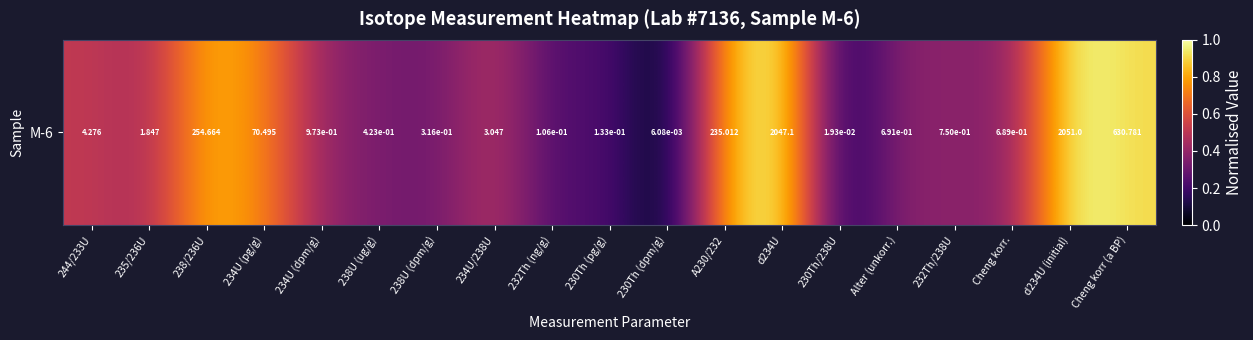

True or false: the data shows 0.5 at 244/233U.

True